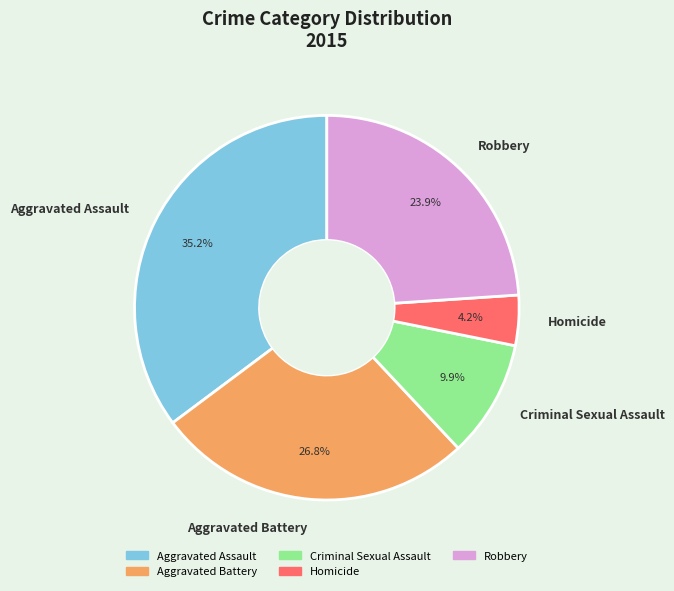

Rank the categories by value from lowest to highest.

Homicide, Criminal Sexual Assault, Robbery, Aggravated Battery, Aggravated Assault